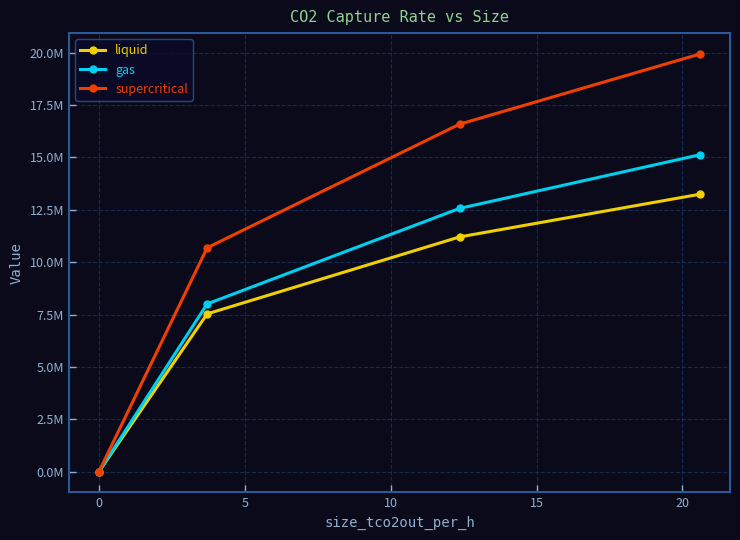

What are all the series names shown in the legend?

liquid, gas, supercritical